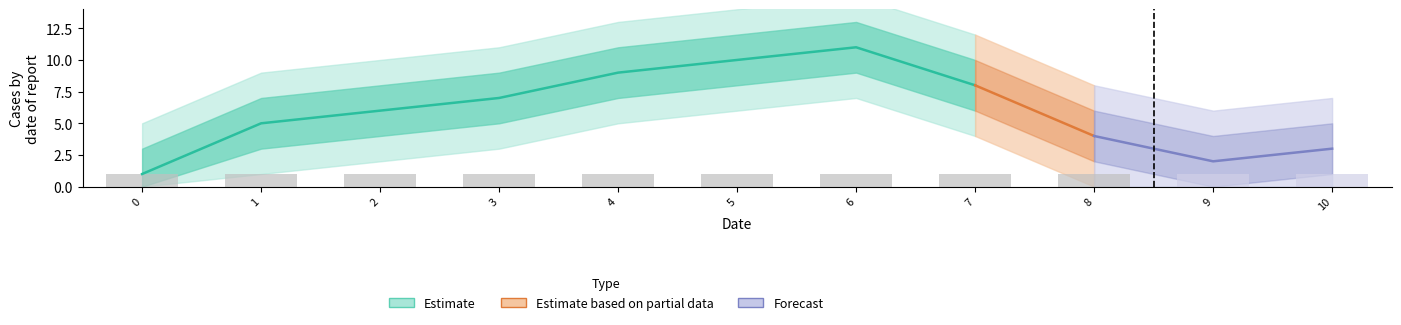

At how many categories does at least one series exceed 10?

1